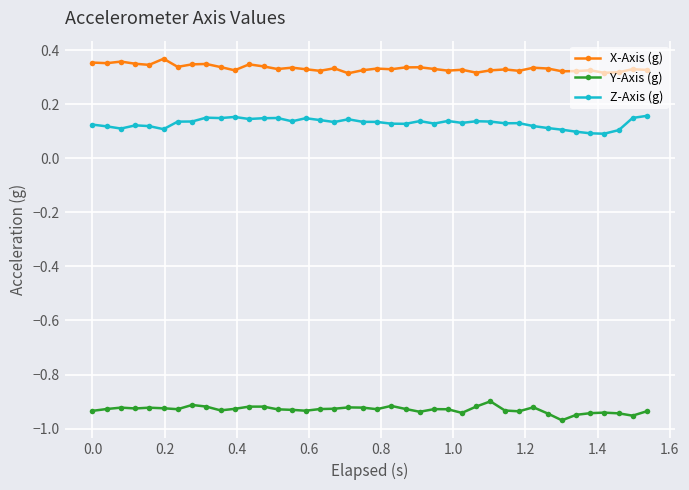

How many categories are shown in the chart?

40